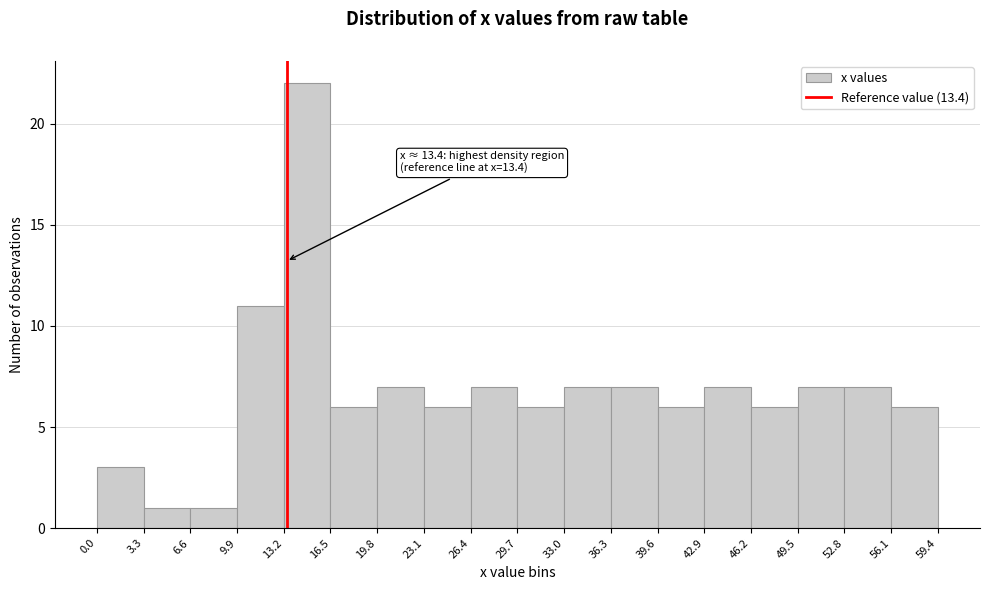

Over which range of the x-axis is the bar tallest?

13.2 to 16.5